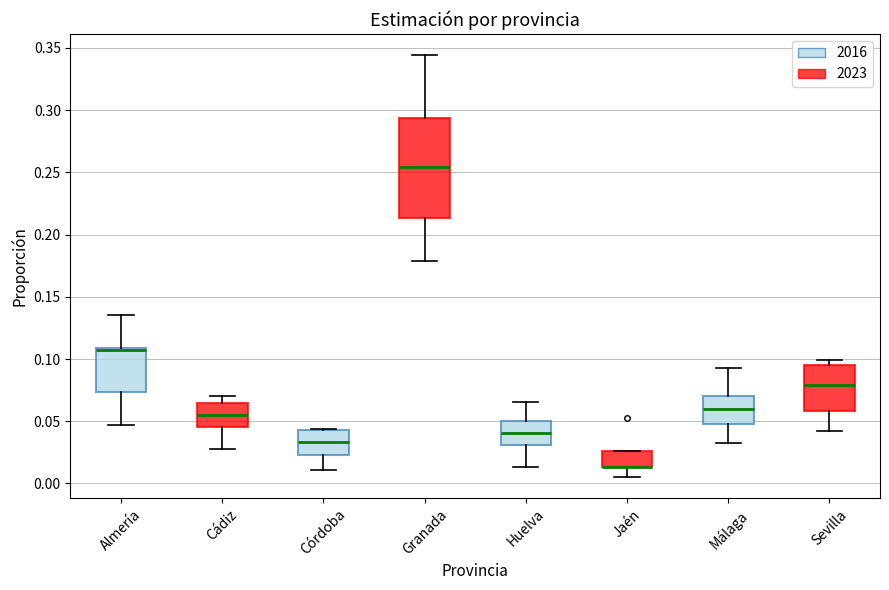

Reading left to right, transcribe this box plot: for each box, give where its median line is, the range the box spans, and where its two whiskers end, as read against the y-axis. The values are not printed on the chart, so give them approximately, as read against the axis.

Almería: median 0.110 (drawn on the box's upper edge), box 0.075 to 0.110, whiskers 0.045 to 0.135
Cádiz: median 0.055, box 0.045 to 0.065, whiskers 0.030 to 0.070
Córdoba: median 0.035, box 0.025 to 0.045, whiskers 0.010 to 0.045
Granada: median 0.255, box 0.215 to 0.295, whiskers 0.180 to 0.345
Huelva: median 0.040, box 0.030 to 0.050, whiskers 0.015 to 0.065
Jaén: median 0.015 (drawn on the box's lower edge), box 0.015 to 0.025, whiskers 0.005 to 0.025
Málaga: median 0.060, box 0.050 to 0.070, whiskers 0.030 to 0.095
Sevilla: median 0.080, box 0.060 to 0.095, whiskers 0.040 to 0.100